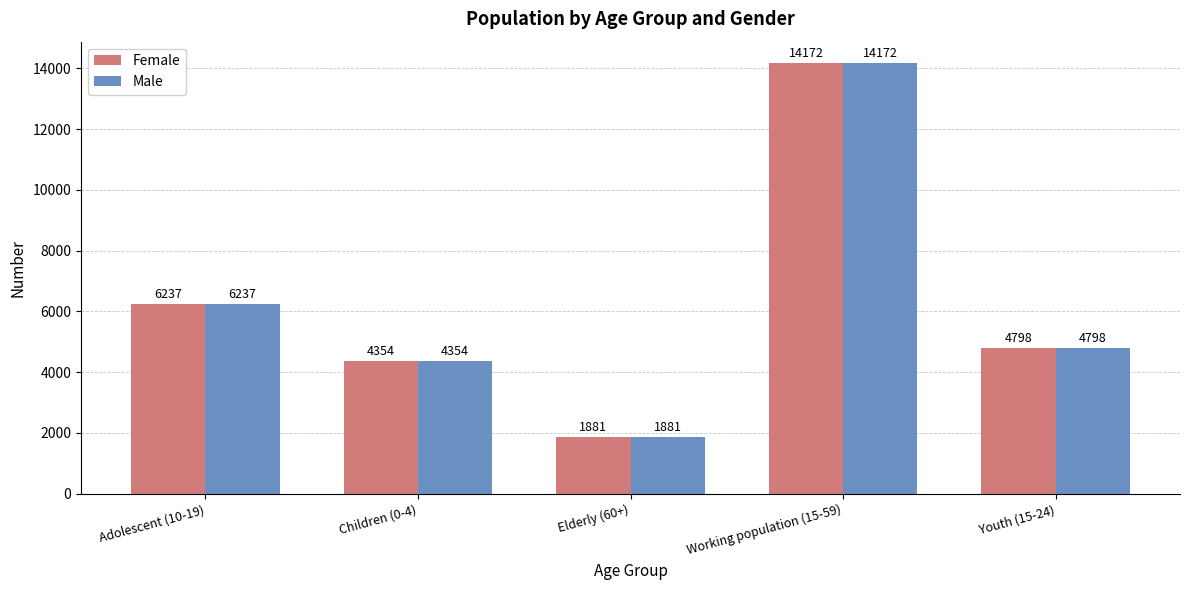

What is the label of the 4th bar from the left?

Working population (15-59)